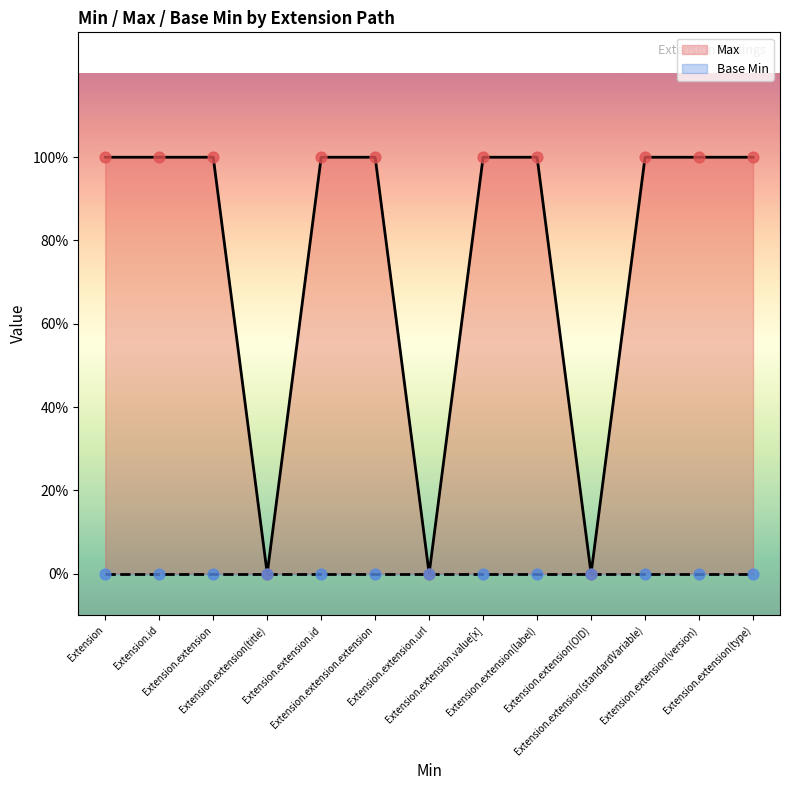

What is the change in value from Extension.extension(OID) to Extension.extension(standardVariable)?

+1